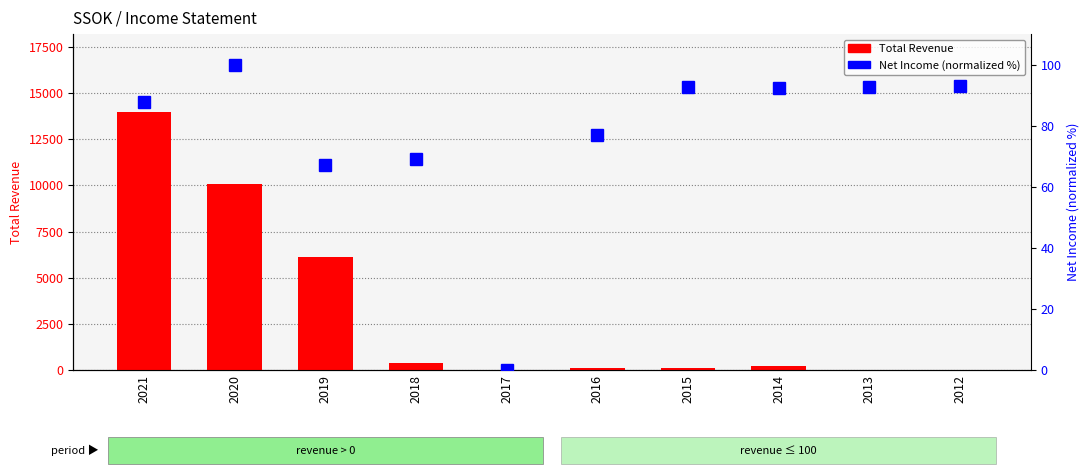

Count the number of data series in this chart.

2